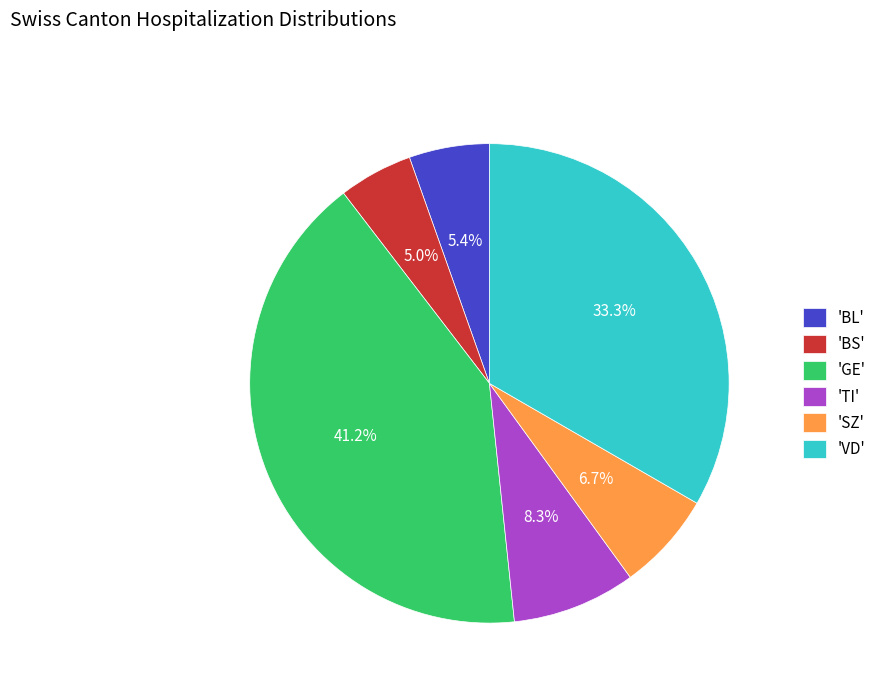

Is 'GE' the majority of the pie?

No